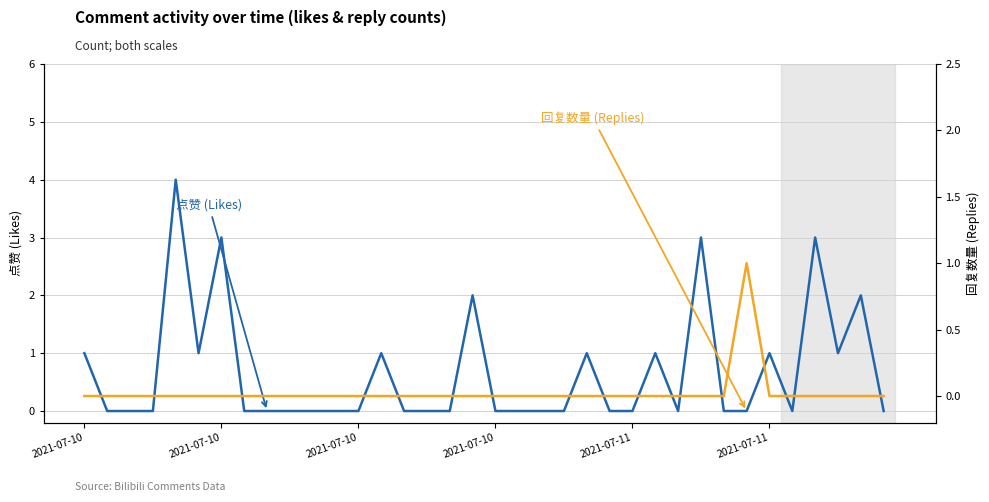

Is it true that 点赞 (Likes) equals 2 at 2021-07-11?

False